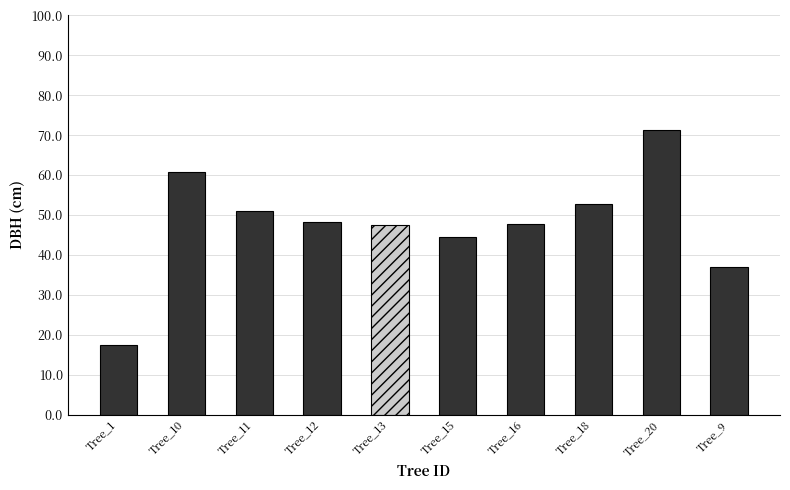

What is the difference between the maximum and minimum values?

53.9